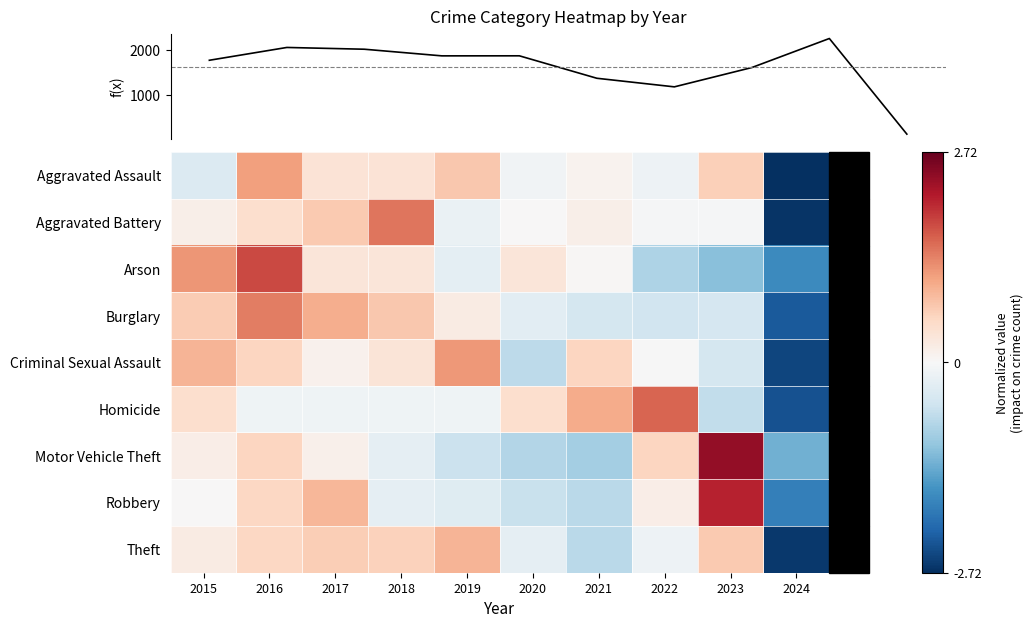

At which label does Theft first exceed 0?

2015